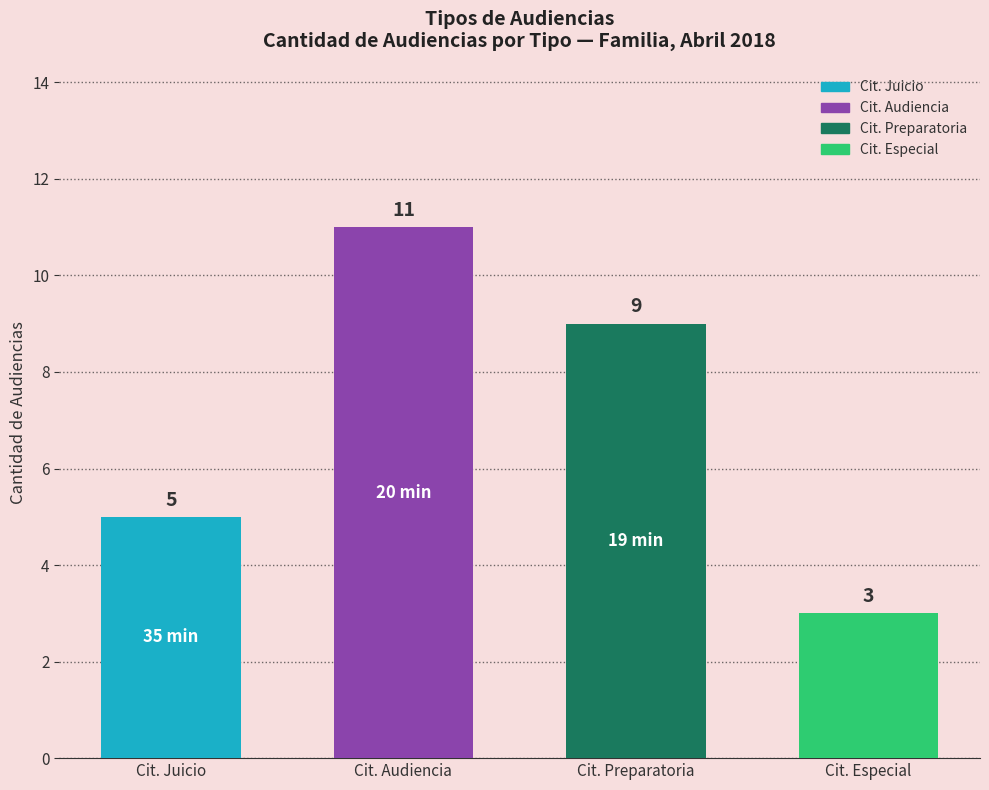

Where is the data nearest to the value 7?

Cit. Juicio